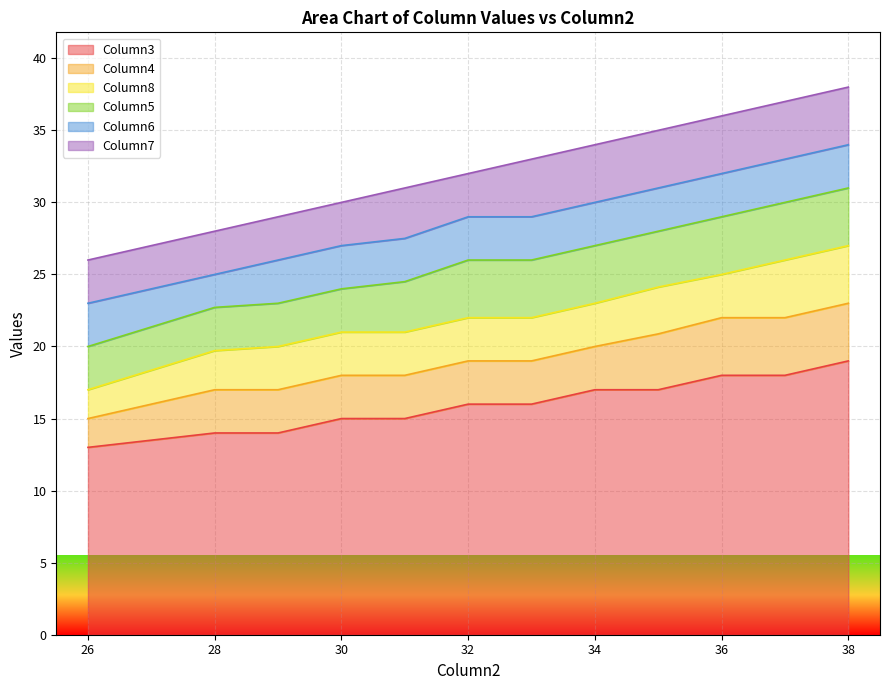

How many lines are shown in the chart?

6